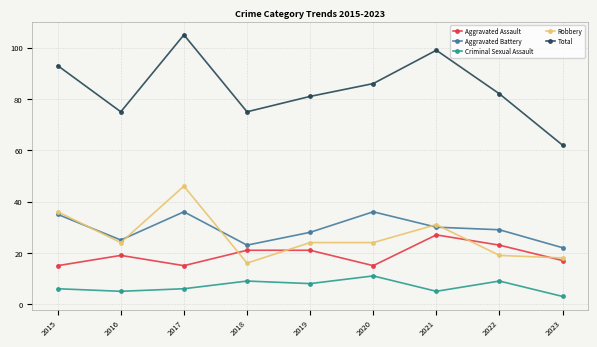

Reading right to left, what are all the values shown in this chart?

Aggravated Assault: 2023=17	2022=23	2021=27	2020=15	2019=21	2018=21	2017=15	2016=19	2015=15
Aggravated Battery: 2023=22	2022=29	2021=30	2020=36	2019=28	2018=23	2017=36	2016=25	2015=35
Criminal Sexual Assault: 2023=3	2022=9	2021=5	2020=11	2019=8	2018=9	2017=6	2016=5	2015=6
Robbery: 2023=18	2022=19	2021=31	2020=24	2019=24	2018=16	2017=46	2016=24	2015=36
Total: 2023=62	2022=82	2021=99	2020=86	2019=81	2018=75	2017=105	2016=75	2015=93